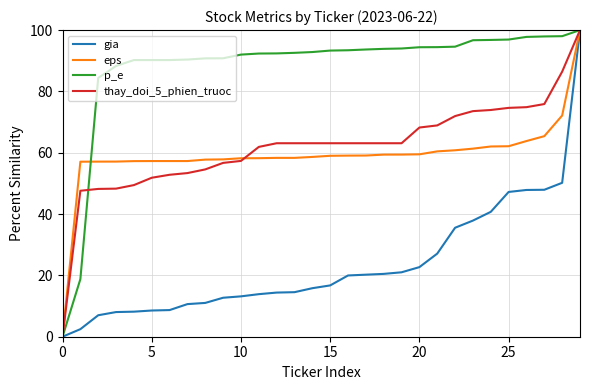

Which series has the largest total across all categories?

p_e